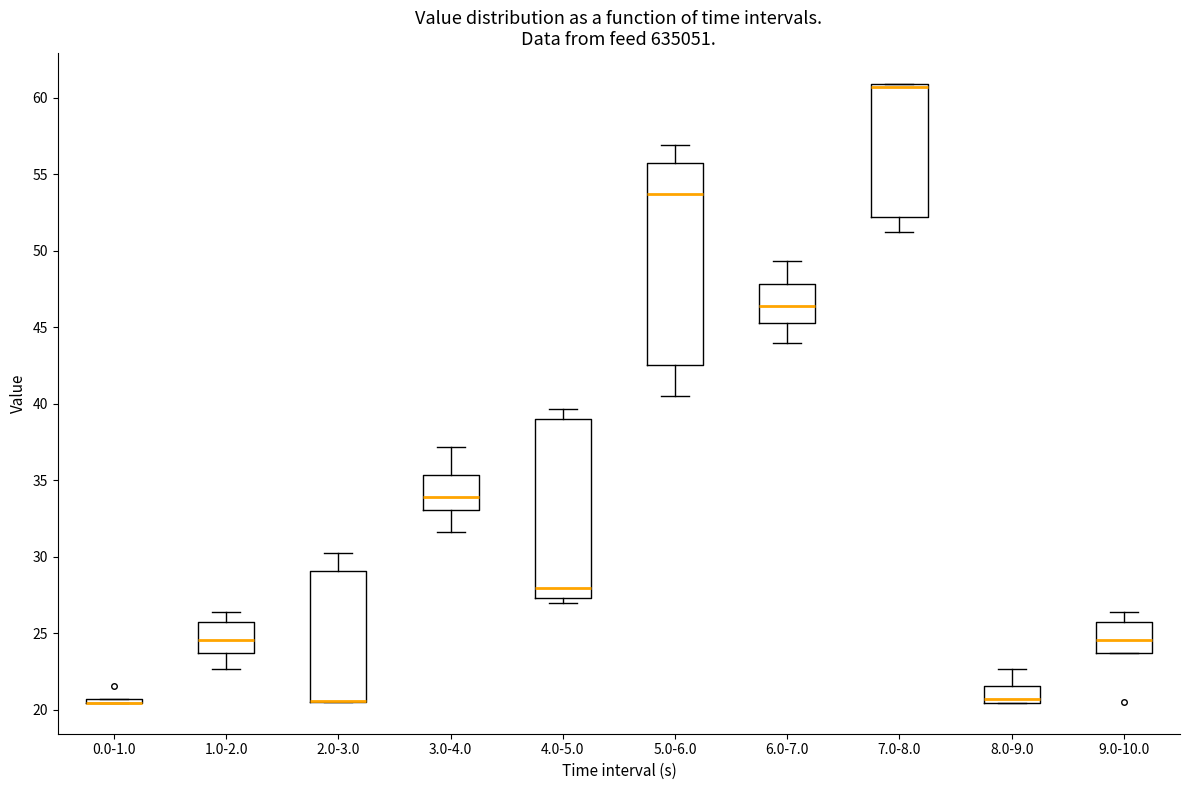

Reading left to right, read every box against the y-axis: the position of its median line, the range the box covers, and the ends of its whiskers. The values are not printed on the chart, so give them approximately, as read against the axis.

0.0-1.0: box collapsed to a line at 20.5, whiskers 20.5 to 20.5
1.0-2.0: median 24.5, box 23.5 to 26.0, whiskers 22.5 to 26.5
2.0-3.0: median 20.5 (drawn on the box's lower edge), box 20.5 to 29.0, whiskers 20.5 to 30.5
3.0-4.0: median 34.0, box 33.0 to 35.5, whiskers 31.5 to 37.0
4.0-5.0: median 28.0, box 27.5 to 39.0, whiskers 27.0 to 39.5
5.0-6.0: median 53.5, box 42.5 to 56.0, whiskers 40.5 to 57.0
6.0-7.0: median 46.5, box 45.5 to 48.0, whiskers 44.0 to 49.5
7.0-8.0: median 60.5, box 52.0 to 61.0, whiskers 51.0 to 61.0
8.0-9.0: median 20.5 (just above the box's lower edge), box 20.5 to 21.5, whiskers 20.5 to 22.5
9.0-10.0: median 24.5, box 23.5 to 26.0, whiskers 23.5 to 26.5